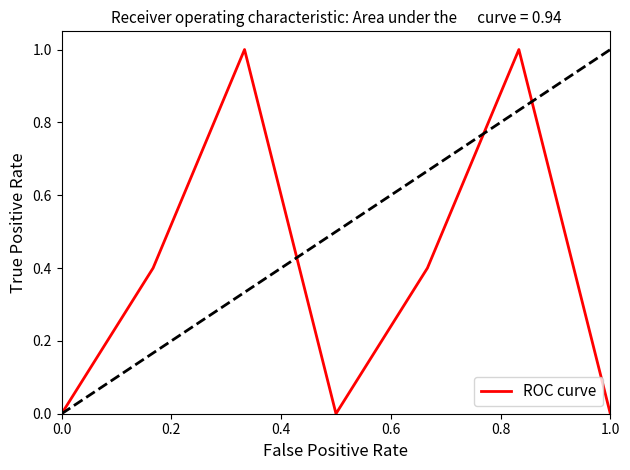

Count the values in the range 0 to 1.

7